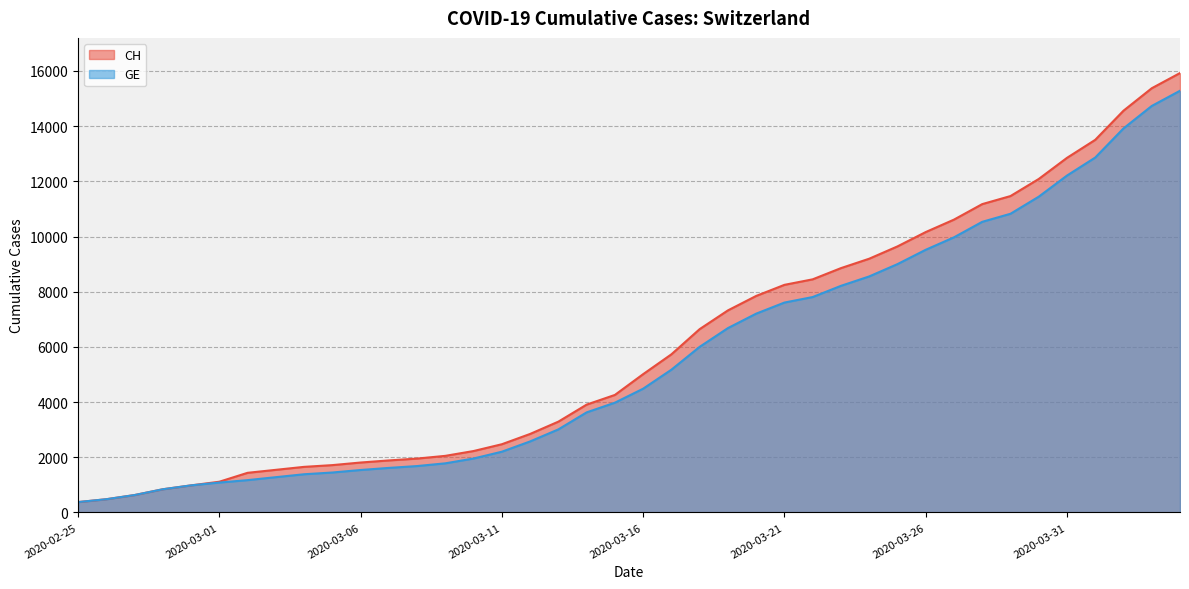

At which label does GE first exceed 4485?

2020-03-17